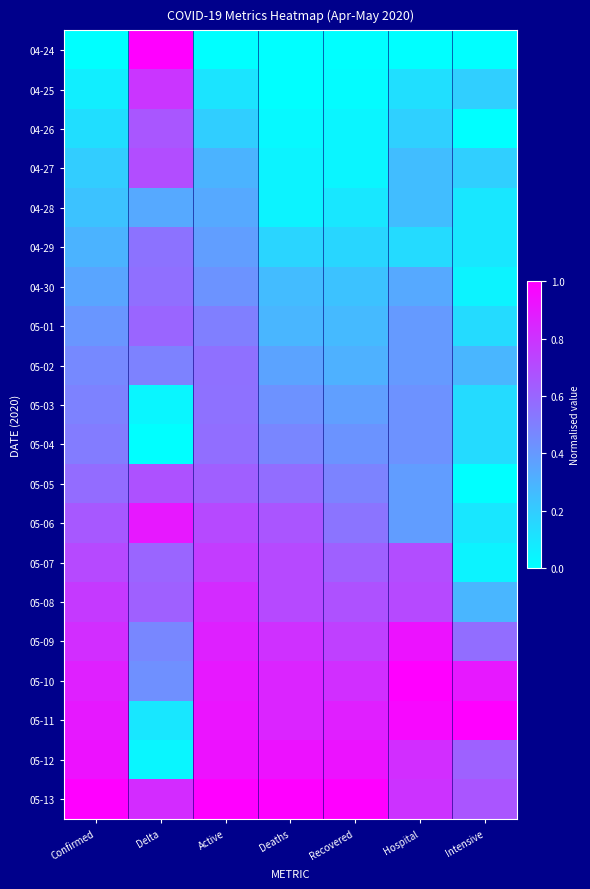

Which has a higher value, Hospital or Active?

Hospital